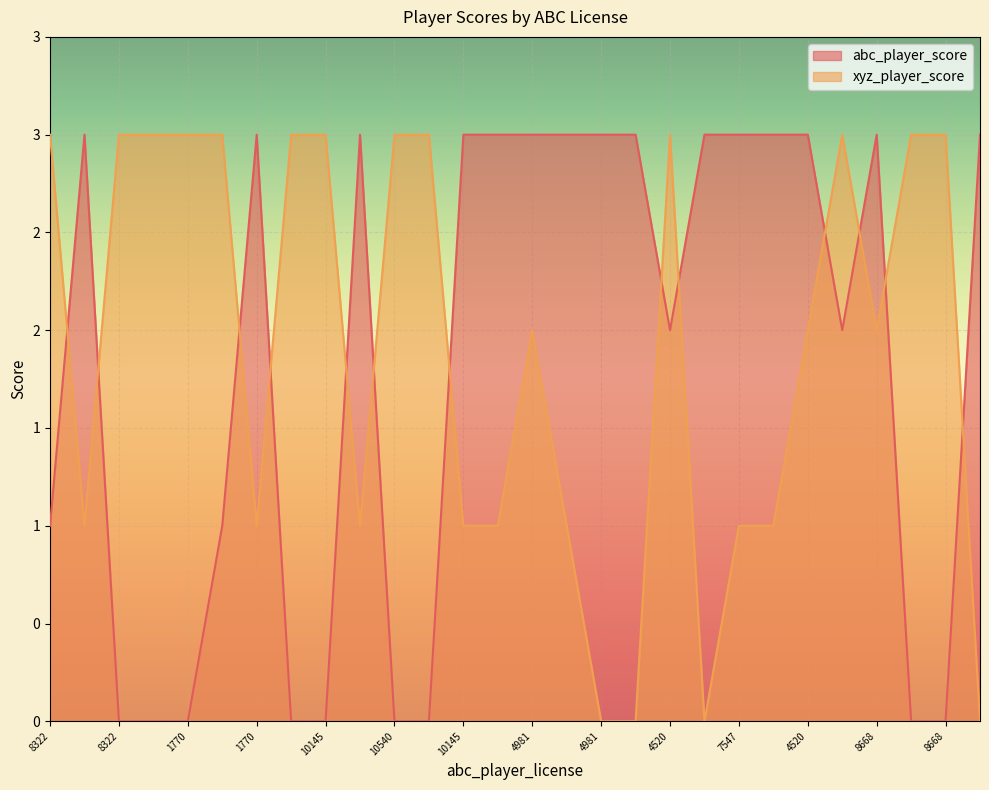

At which category is the sum across all series the highest?

4981